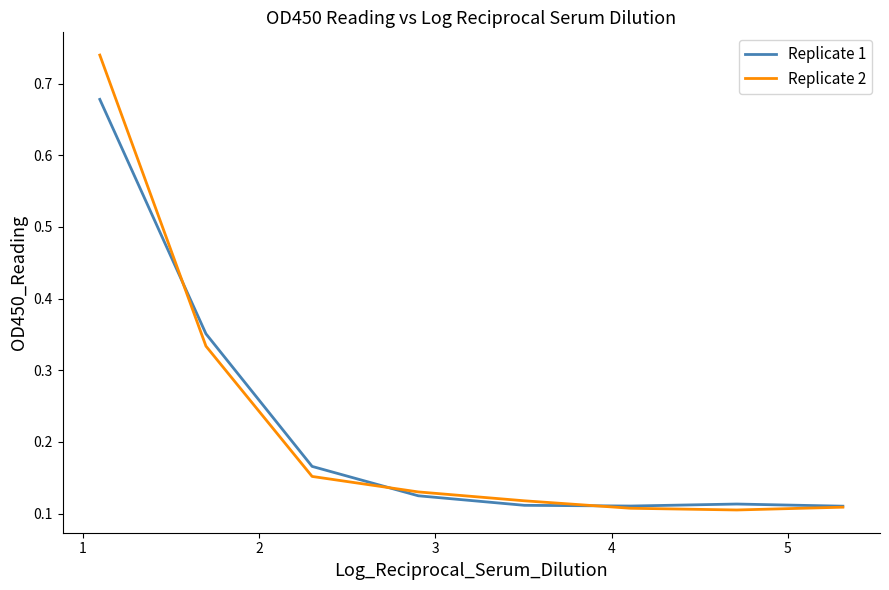

In Replicate 1, how many points are higher than both neighbors (excluding endpoints)?

1